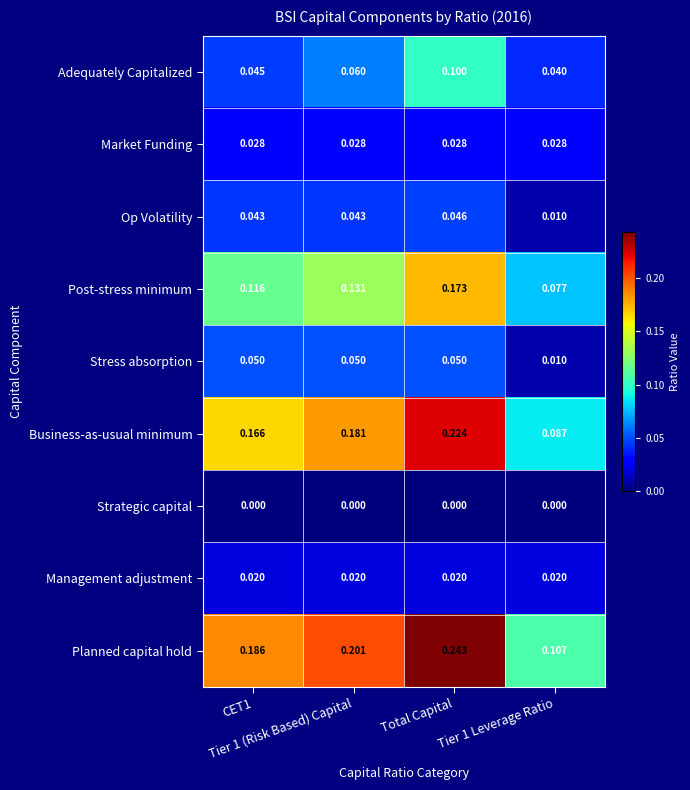

Rank the series by their maximum value, from highest to lowest.

Planned capital hold, Business-as-usual minimum, Post-stress minimum, Adequately Capitalized, Stress absorption, Op Volatility, Market Funding, Management adjustment, Strategic capital